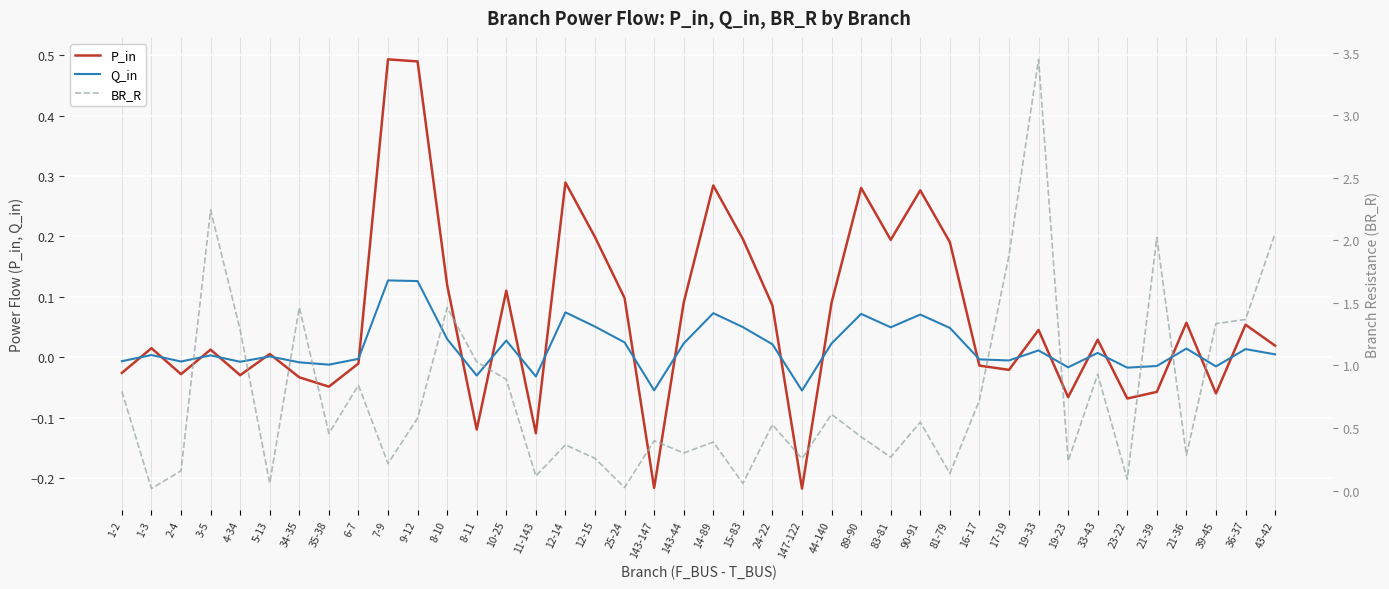

Rank the series at 147-122 from highest to lowest value.

BR_R, Q_in, P_in